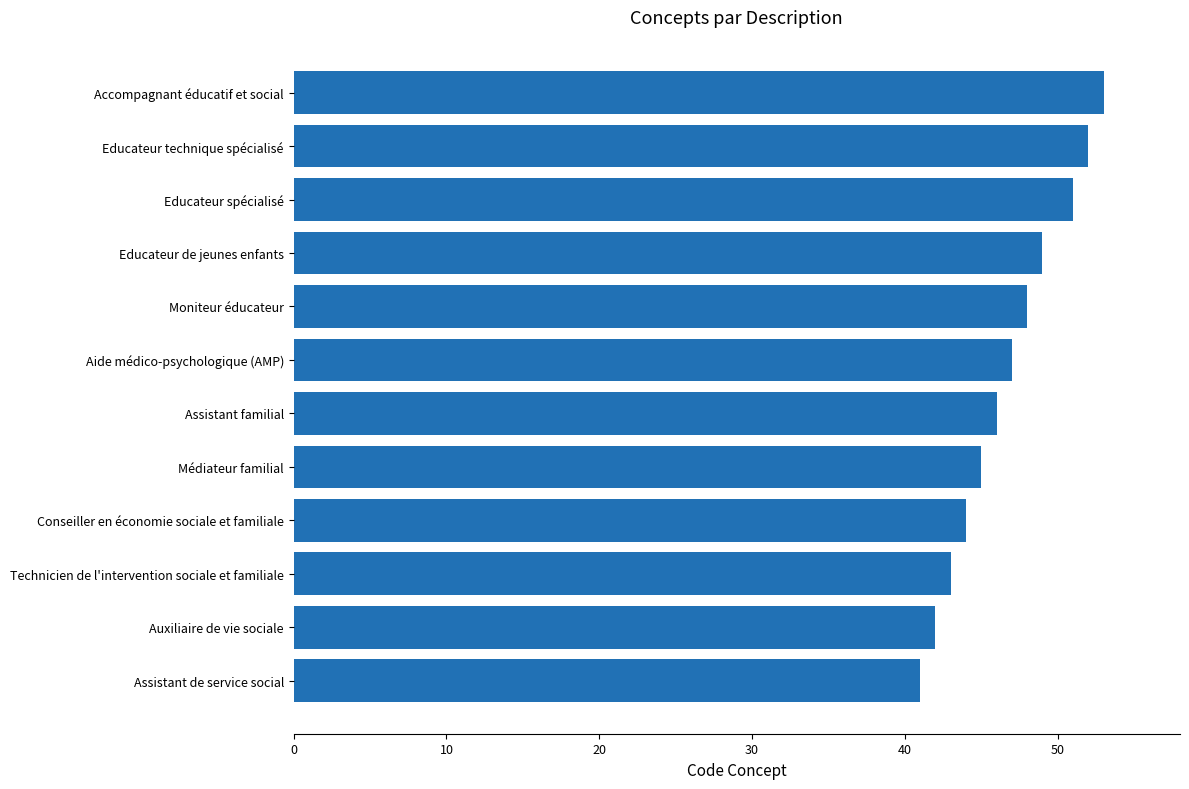

The chart shows a value of 70 at Moniteur éducateur. True or false?

False